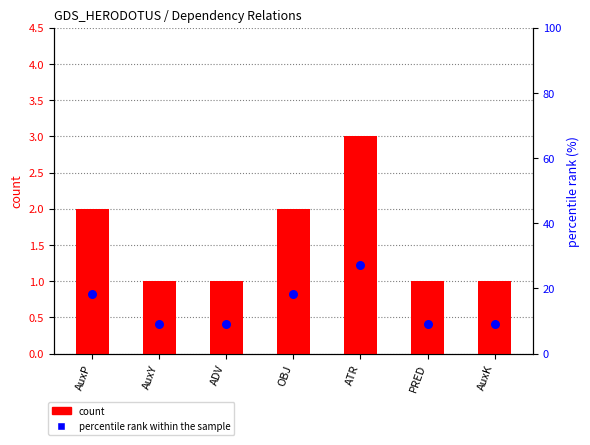

At which category is the sum across all series the highest?

ATR